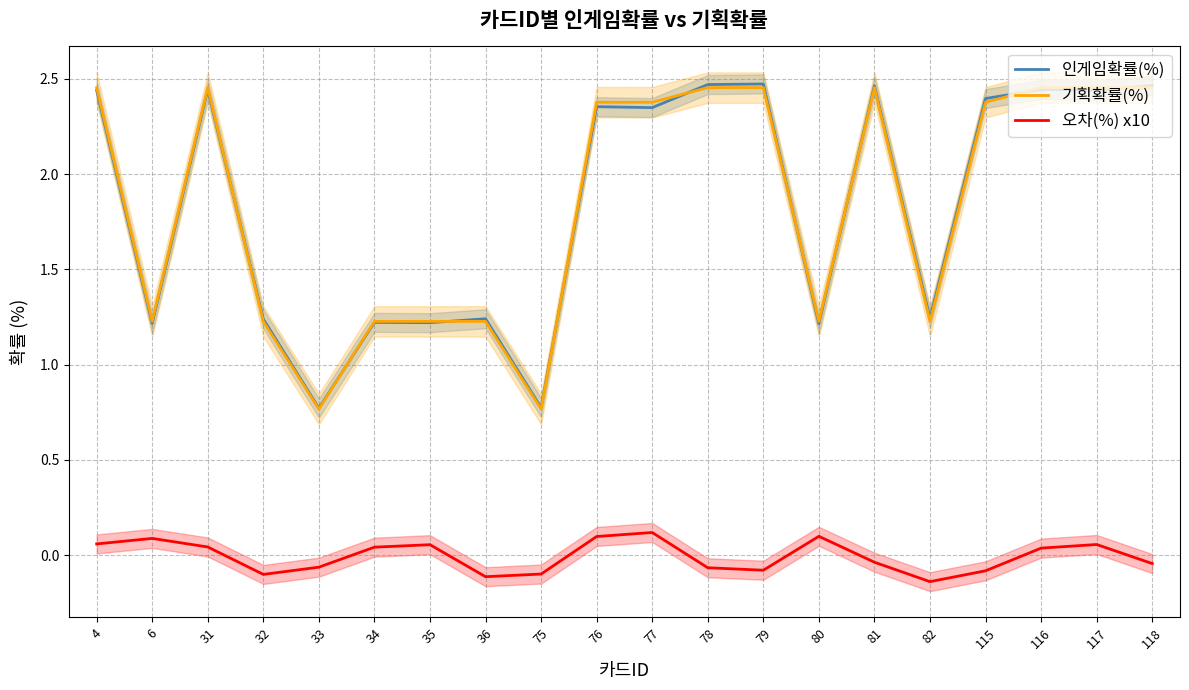

What is the difference between the second highest and minimum values in the 인게임확률(%) series?

1.7